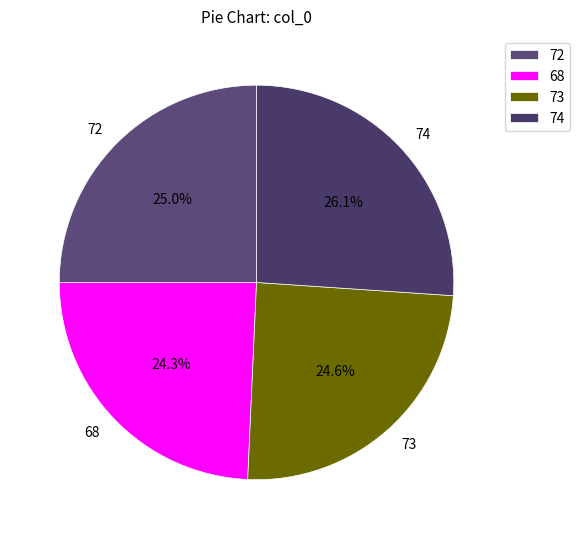

Which slice is the largest?

74